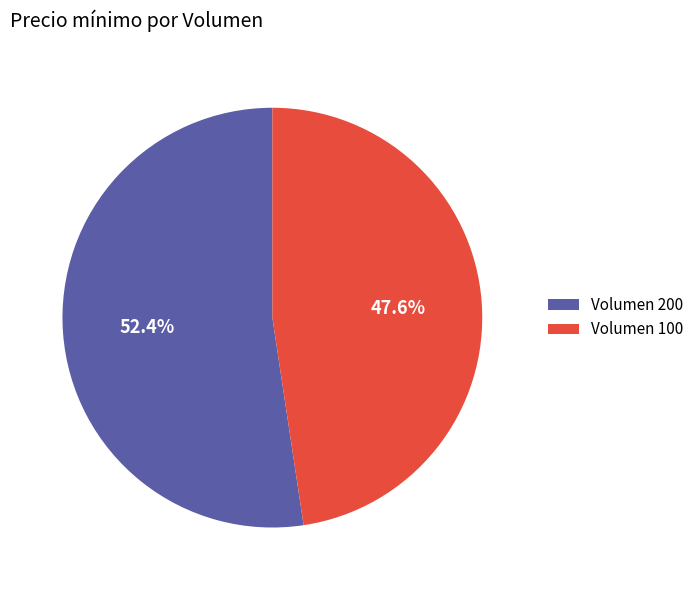

Does any single category account for the majority?

Yes